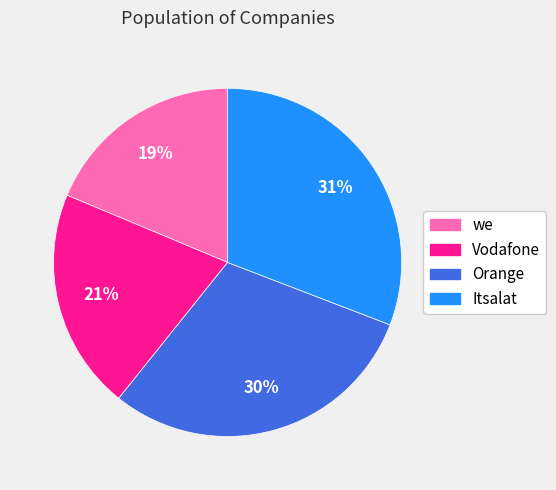

Which category has the biggest portion of the pie?

Itsalat